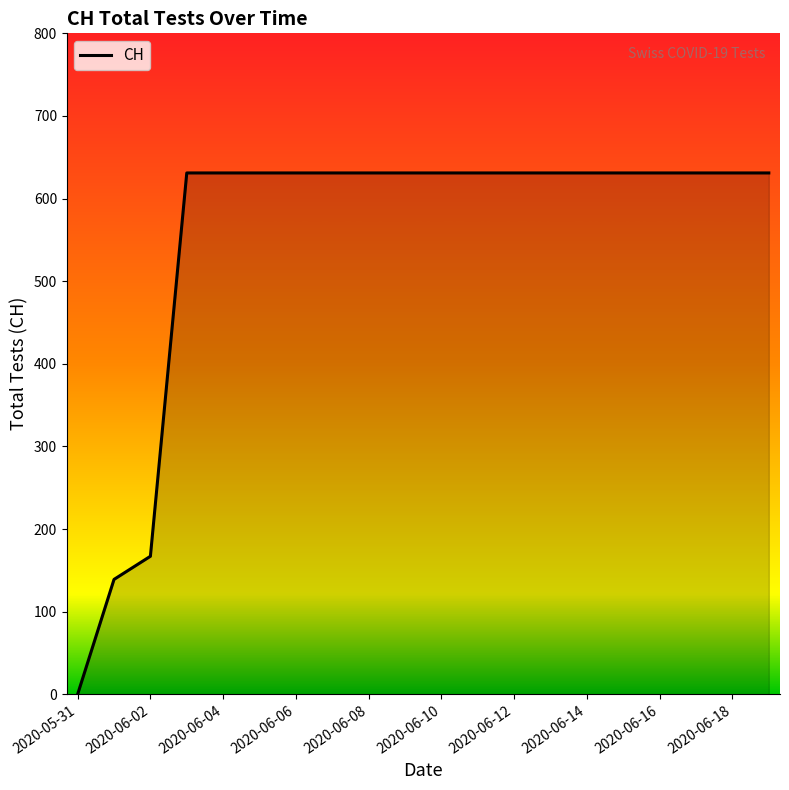

What is the greatest value displayed?

631